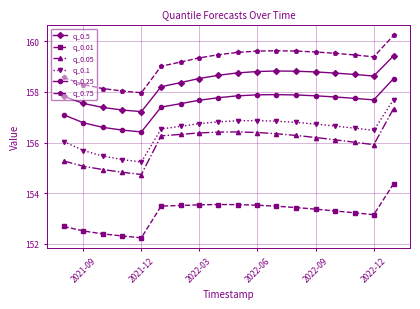

How many distinct data groups are displayed?

6